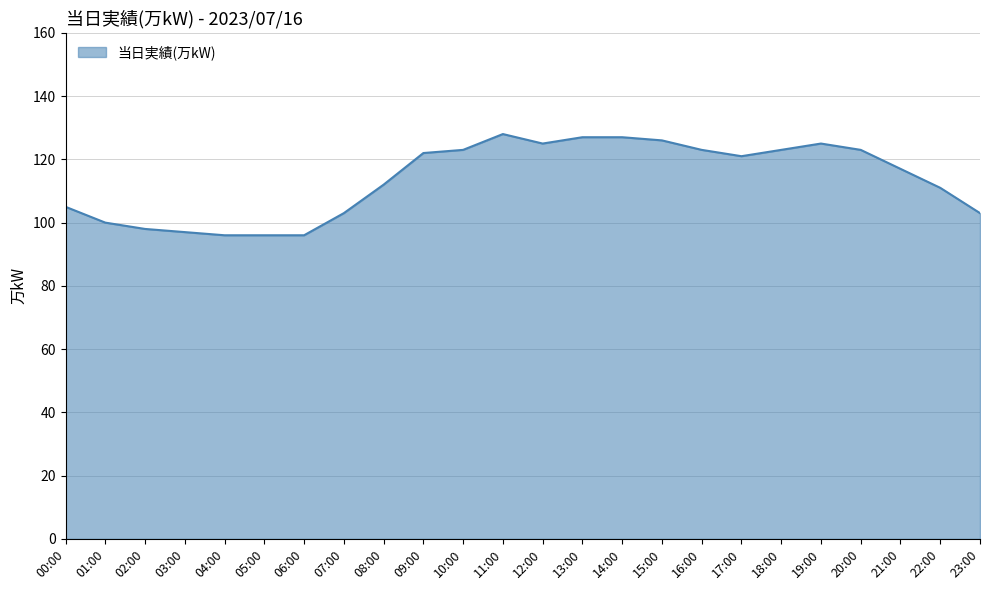

Approximately how many times larger is the value at 13:00 compared to 17:00?

1.0